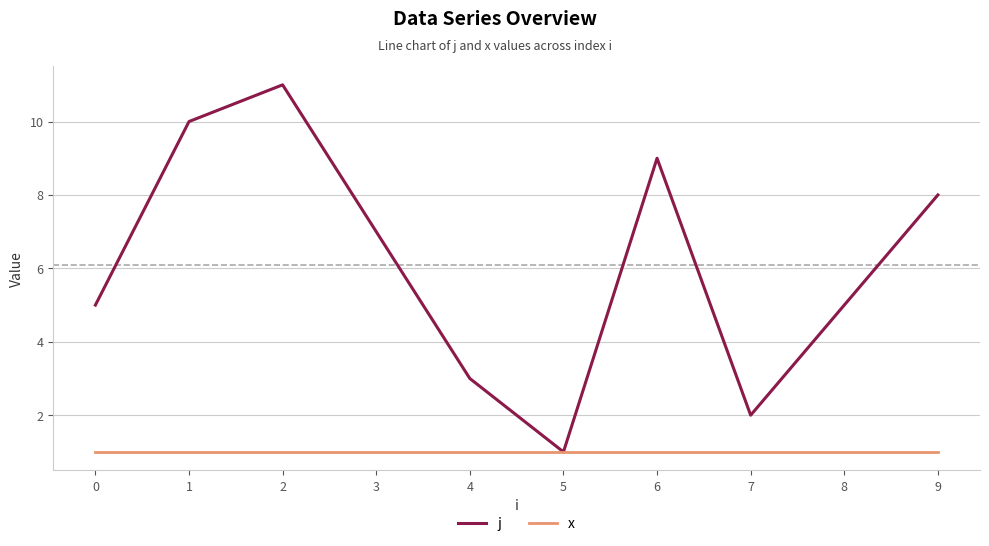

Which series has the largest total across all categories?

j